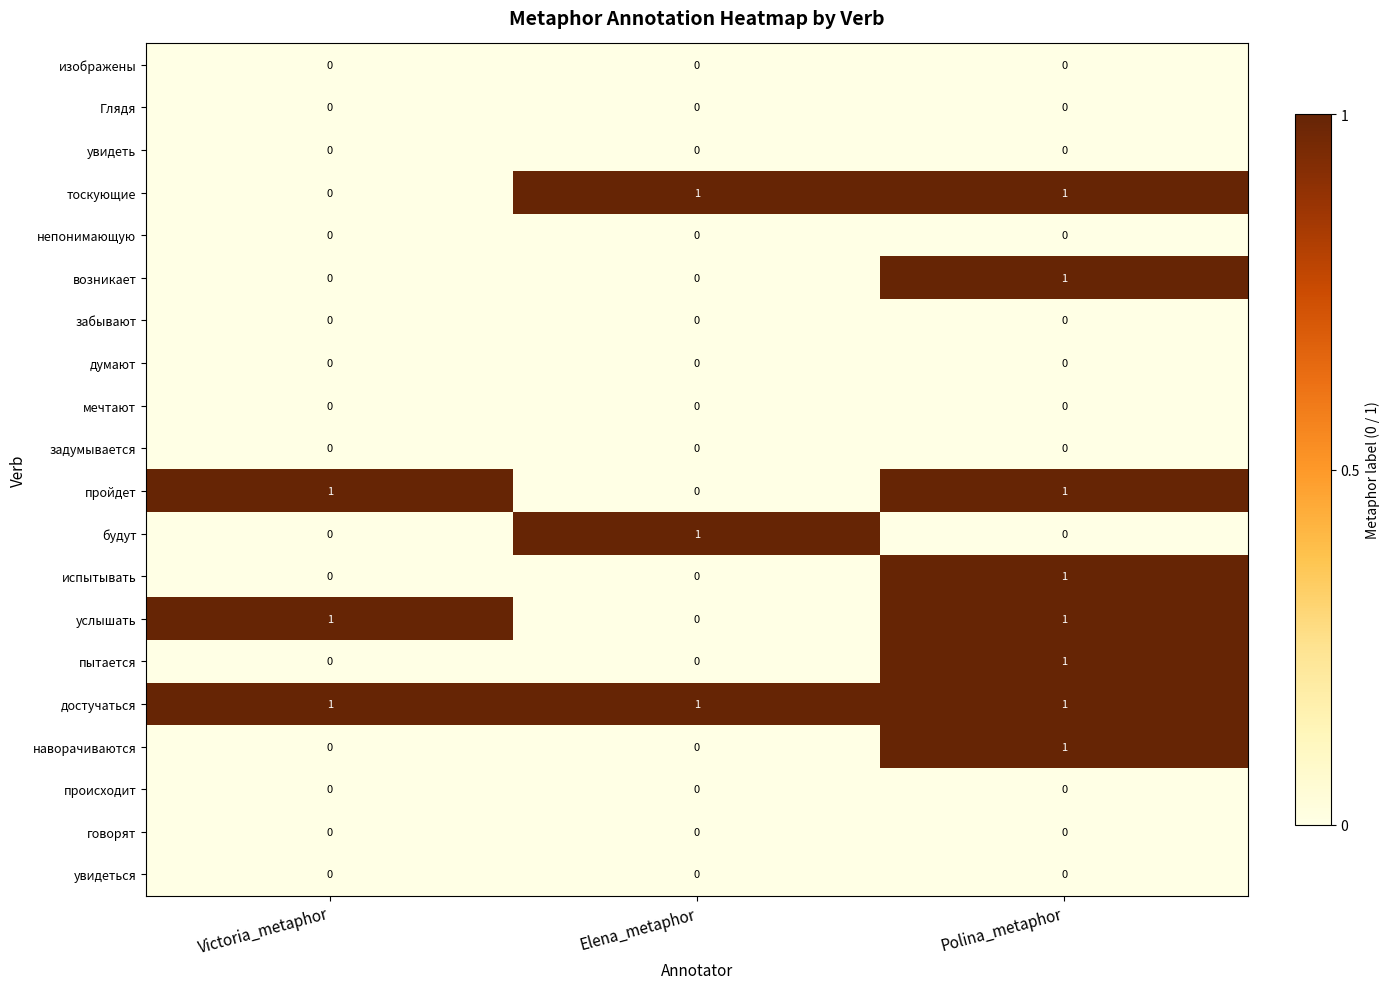

At which category is the sum across all series the highest?

Polina_metaphor